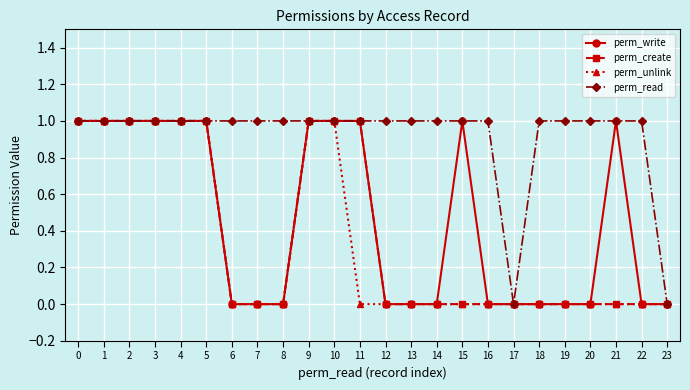

What is the highest value of the perm_create series?

1